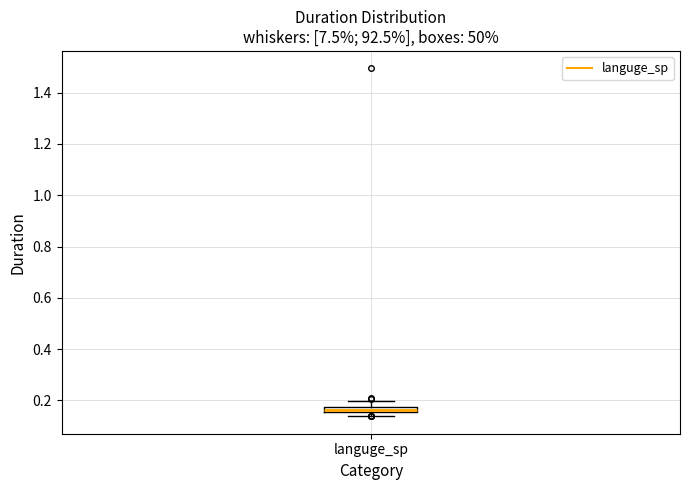

Where is the lower edge of the box for languge_sp on the y-axis? The values are not printed on the chart, so give them approximately, as read against the axis.

0.16